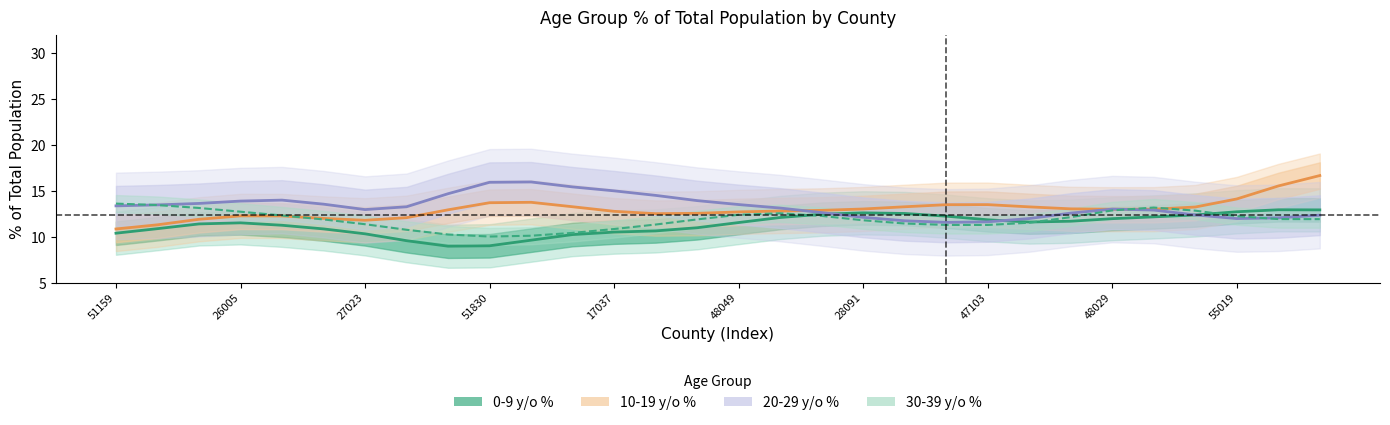

Which has a higher value, 51045 or 51097?

51097